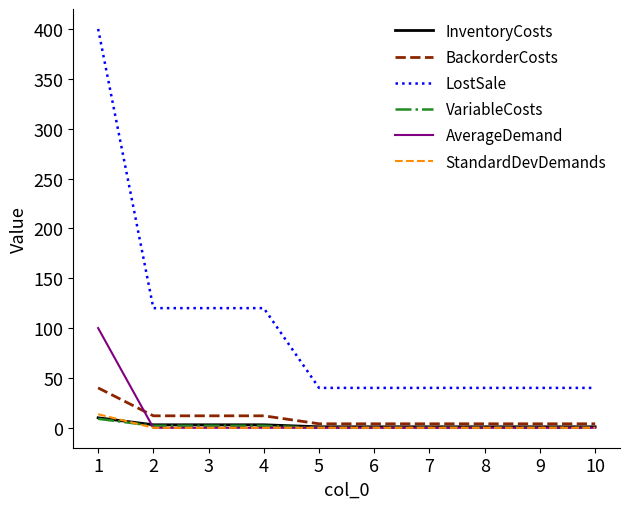

What is the spread (max minus min) of values at 7?

40.0